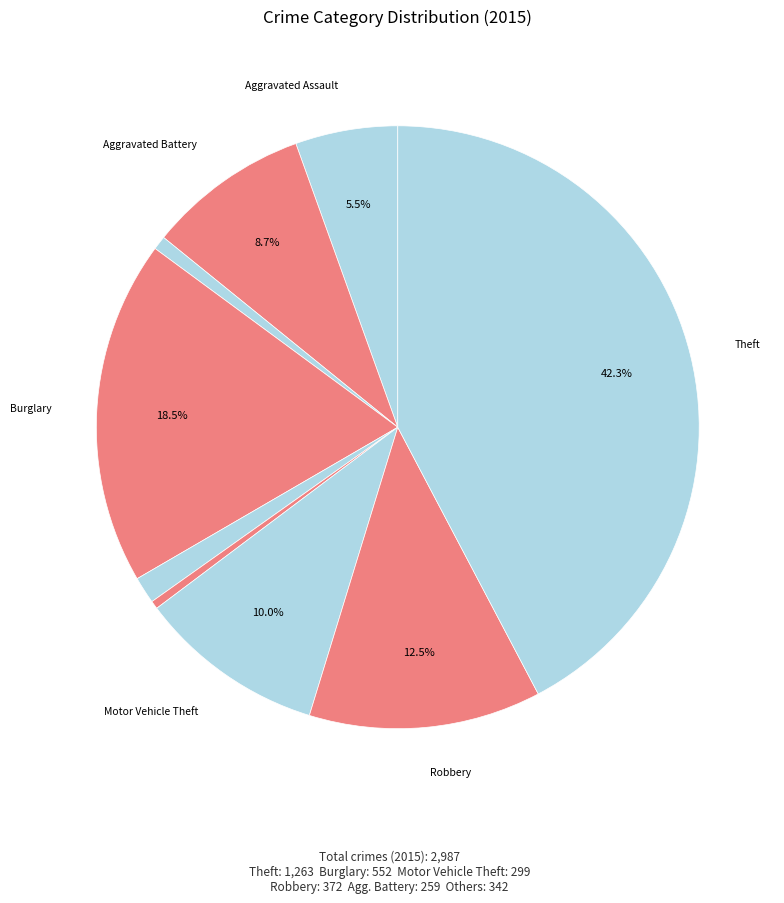

How many slices are in this pie chart?

9